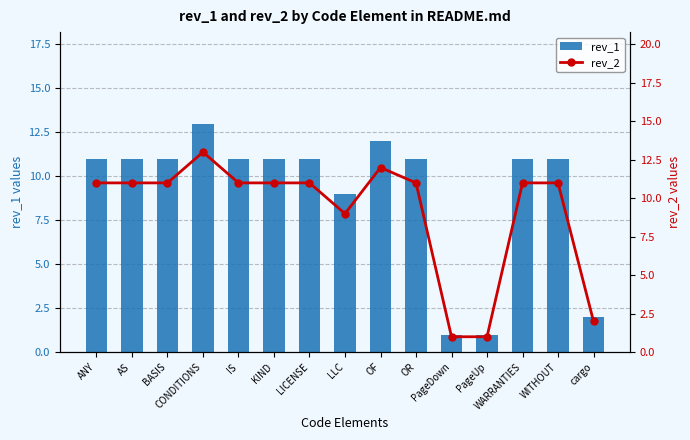

True or false: rev_1 has a value of 11 at KIND.

True